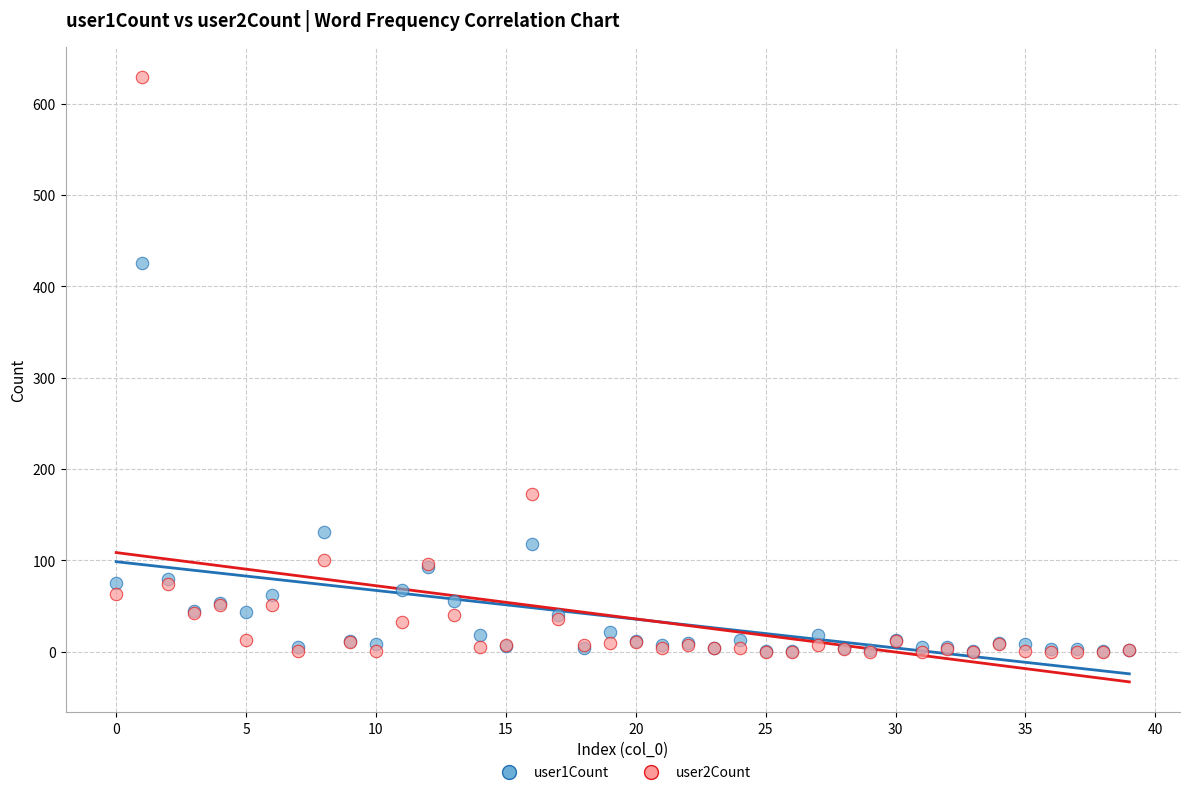

Across all series, what Y value is closest to 314?

426